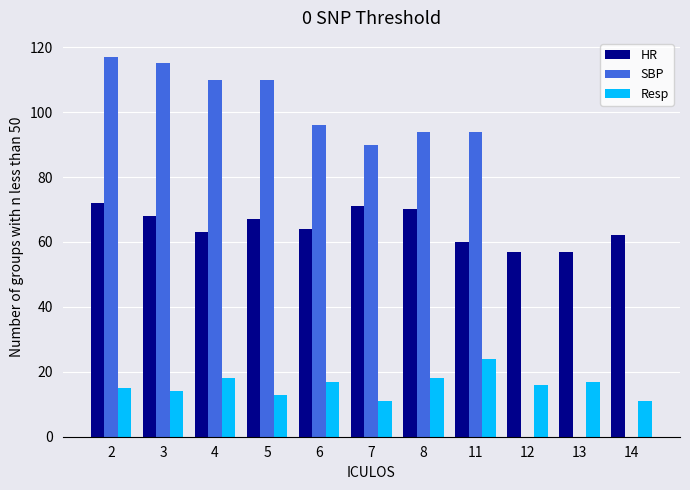

How many series are shown in this chart?

3